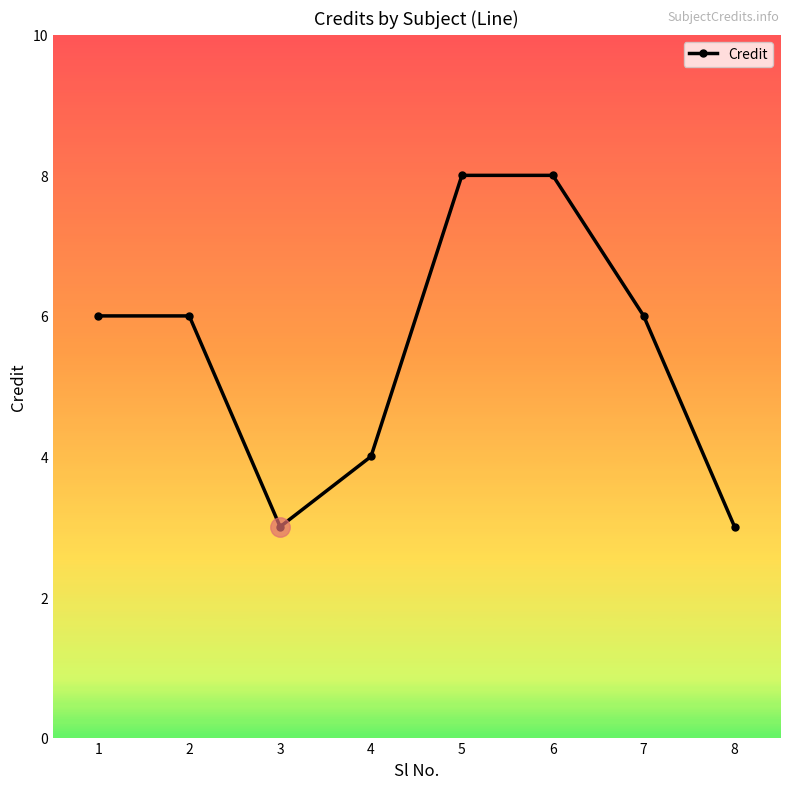

Read the value at 2.

6